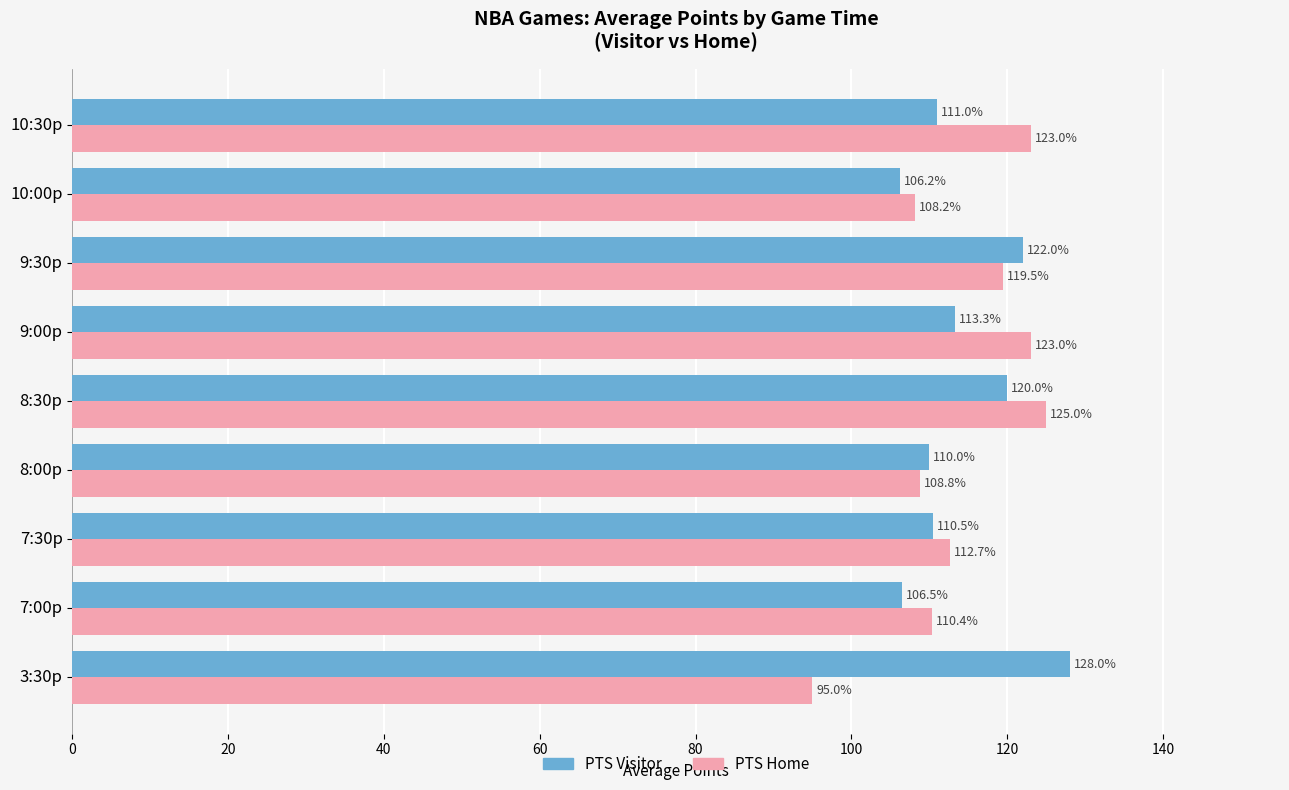

What value does the PTS Visitor series have at 10:00p?

106.2